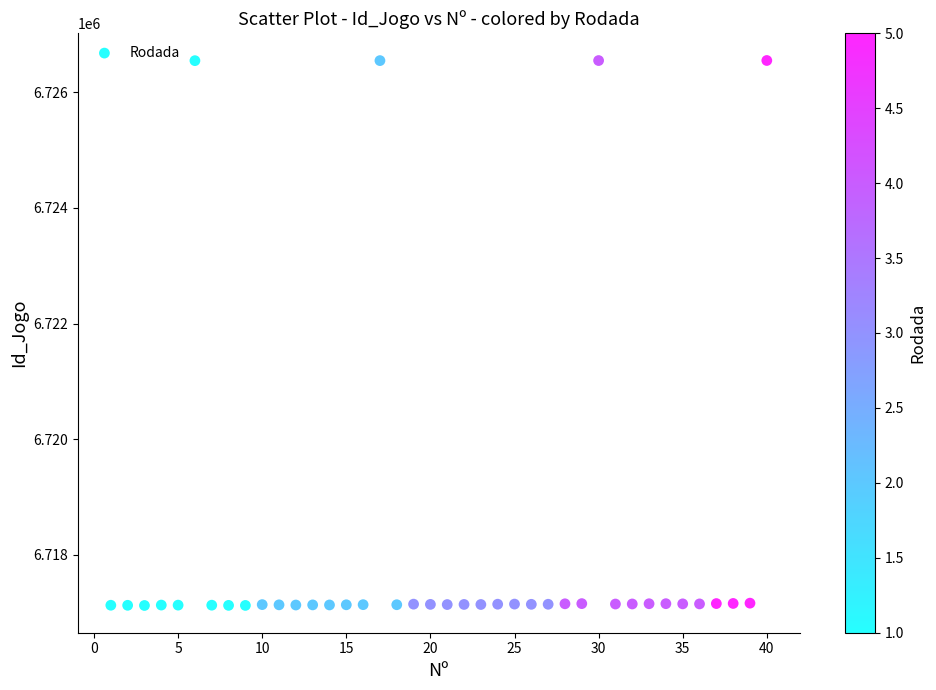

What is the range of Y values (max minus min)?

9425